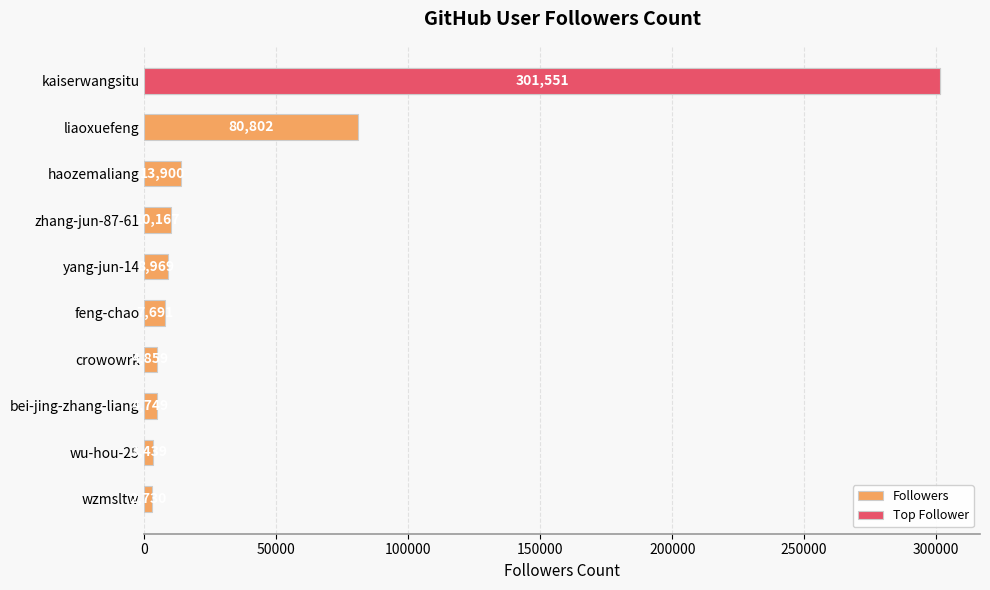

What is the sum of the values at kaiserwangsitu and liaoxuefeng?

382353